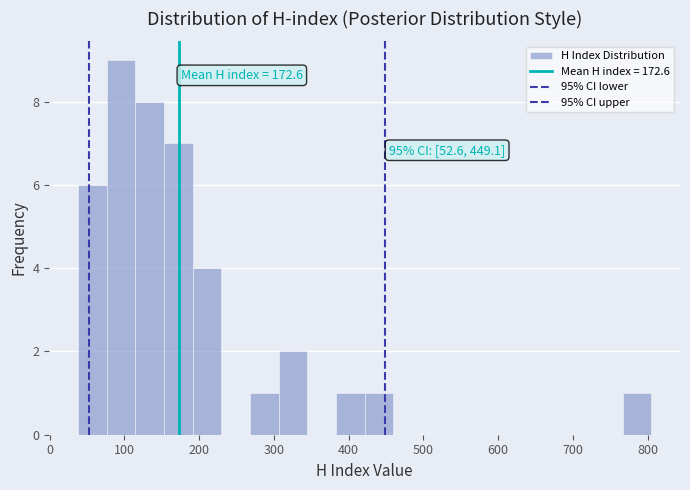

Read against the x-axis, roughly where is the centre of the tallest bar?

100